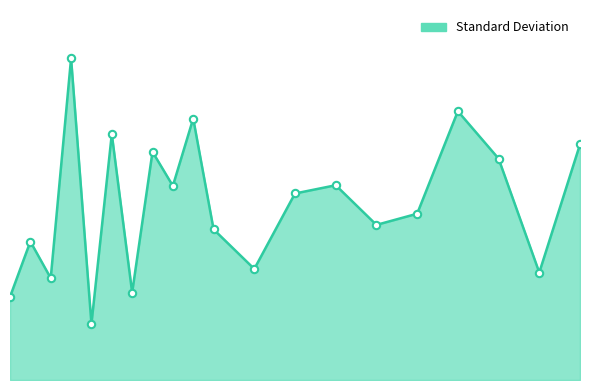

Is this an area chart (filled region under the line)?

Yes